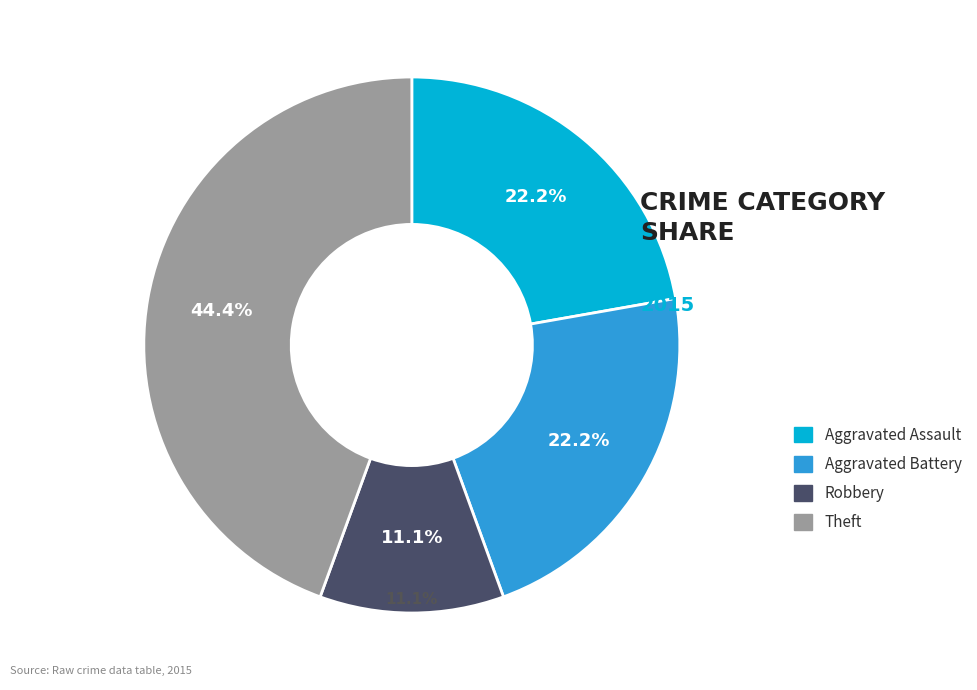

Combined, what portion of the pie is Robbery and Motor Vehicle Theft?

11.1%